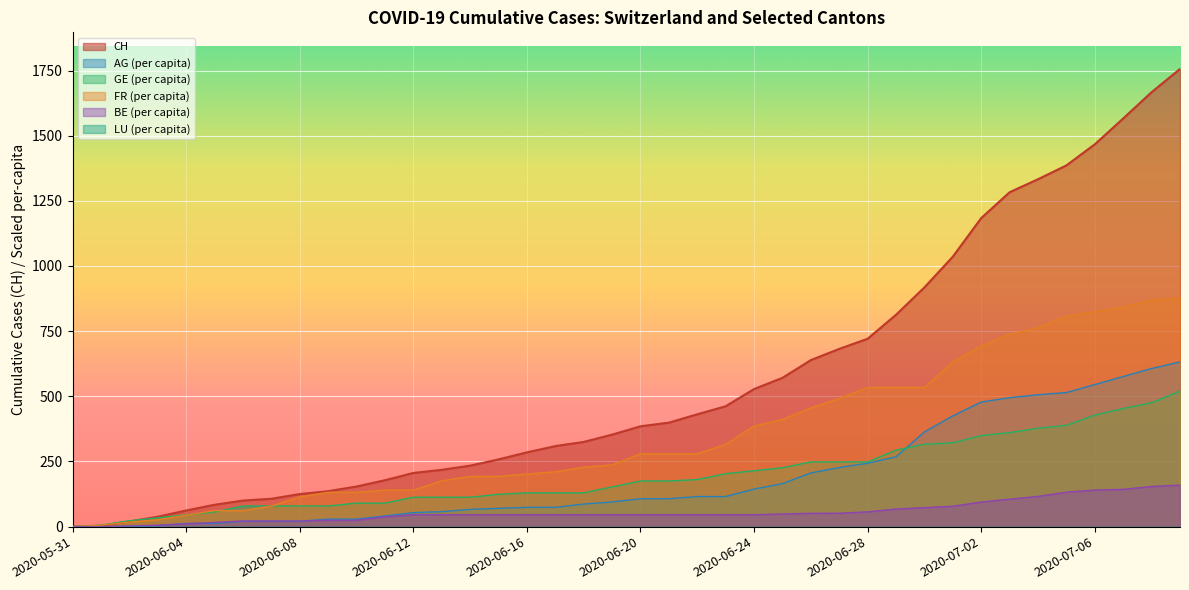

What is the highest value of the GE (per capita) series?

520.1